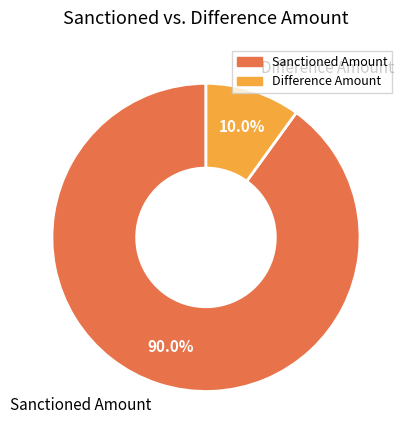

Between Difference Amount and Sanctioned Amount, which is larger?

Sanctioned Amount